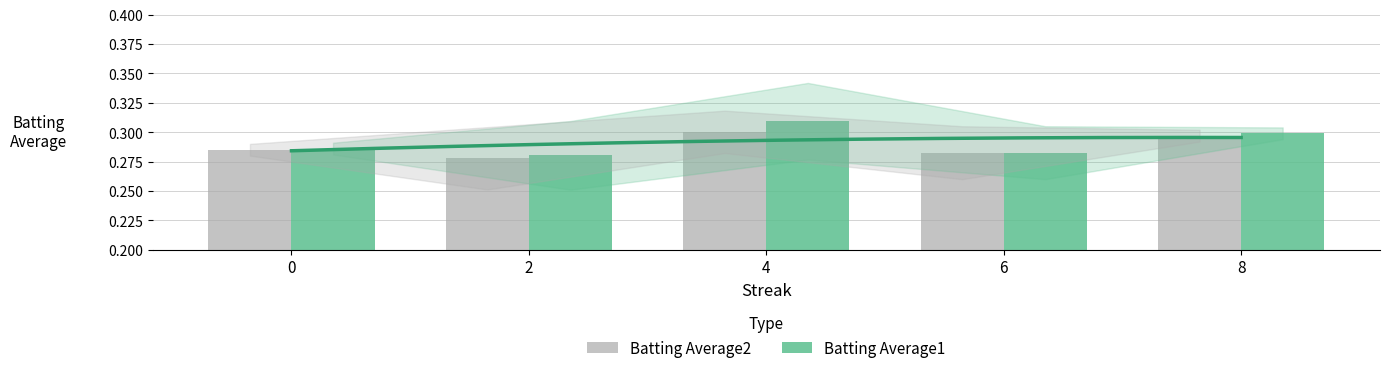

The Batting Average1 series shows 0.3 at 6. True or false?

True